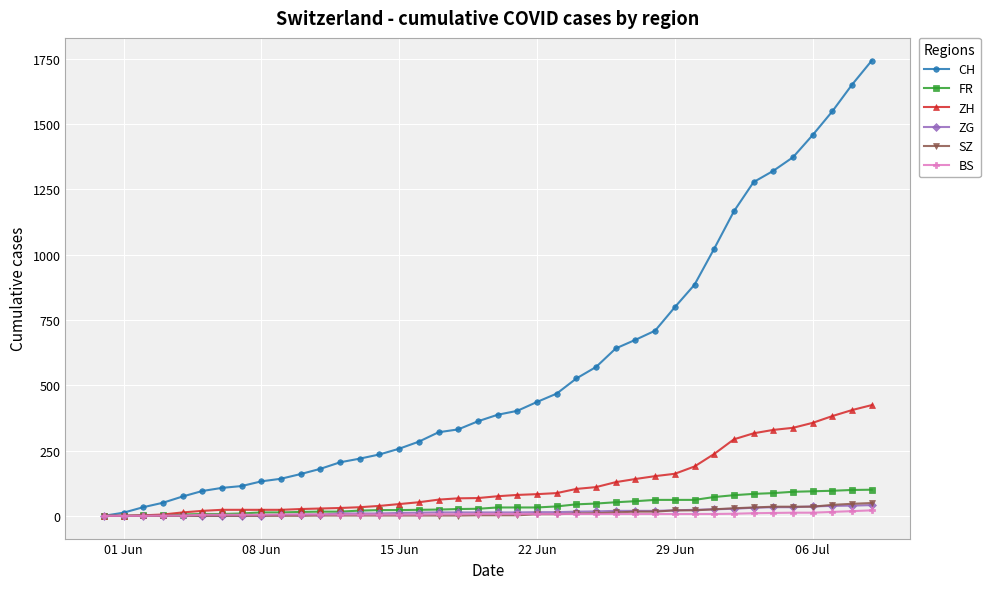

Count the number of categories in the chart.

40